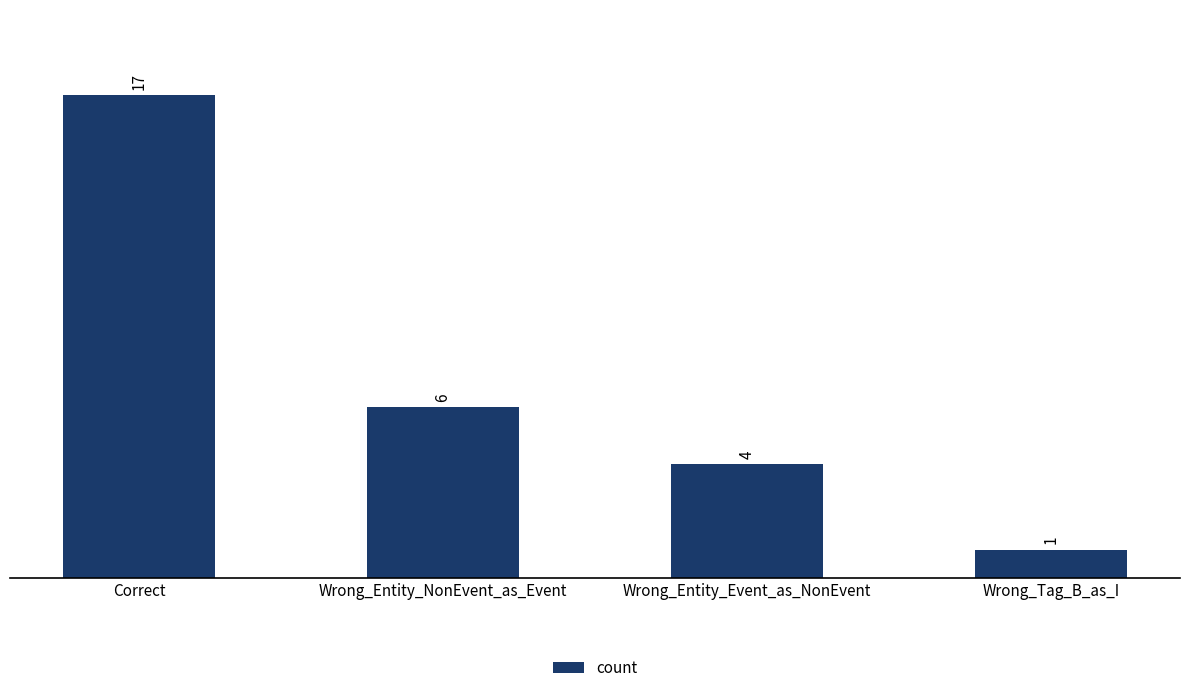

What is the difference between the maximum and second lowest values?

13